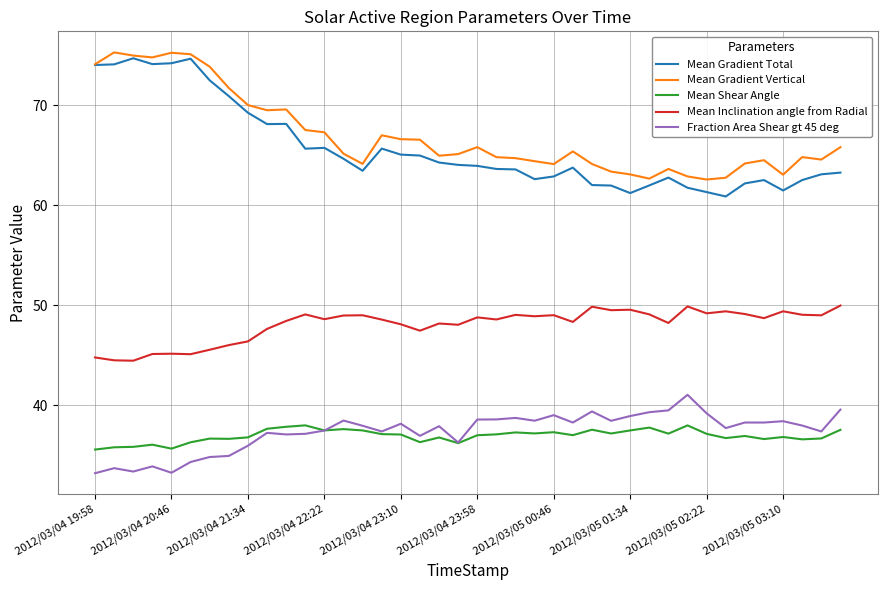

What is the lowest value of the Mean Gradient Vertical series?

62.6